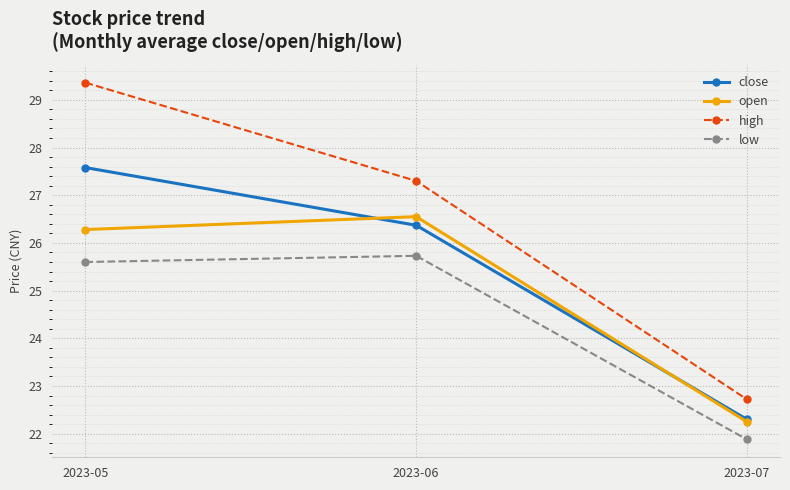

At which label does low reach its minimum?

2023-07